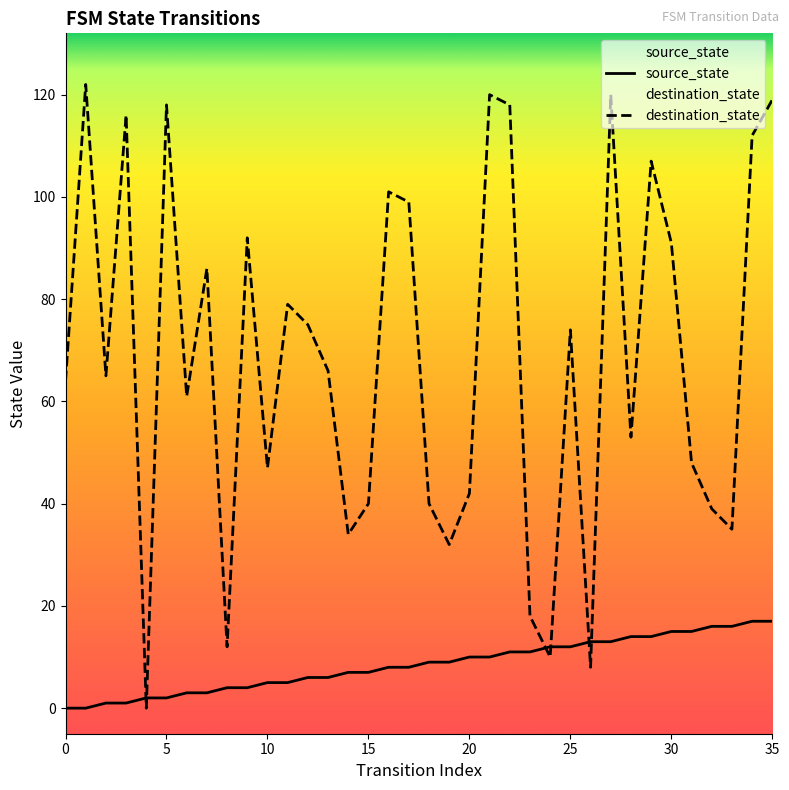

List the series in order of their overall mean, lowest first.

source_state, destination_state